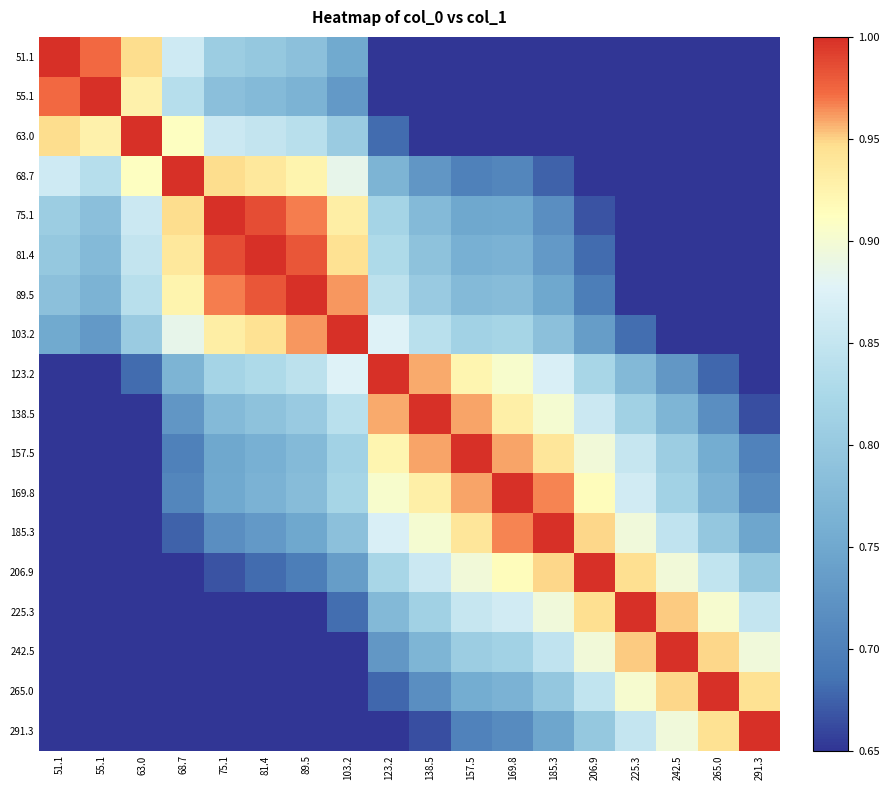

Which series has the widest spread of values?

51.1